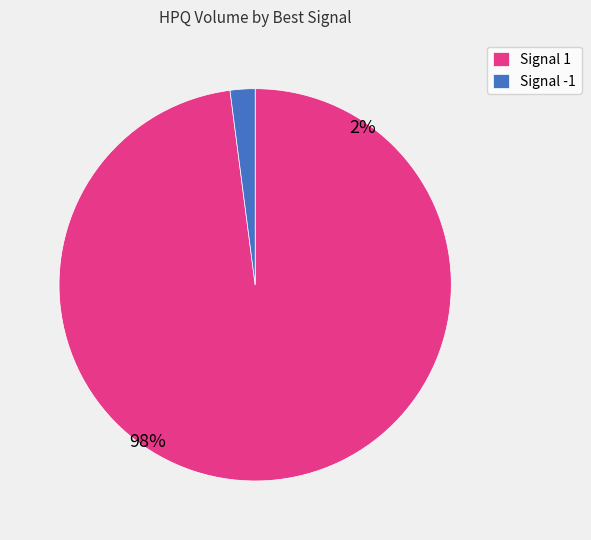

Rank the categories by value from lowest to highest.

Signal -1, Signal 1